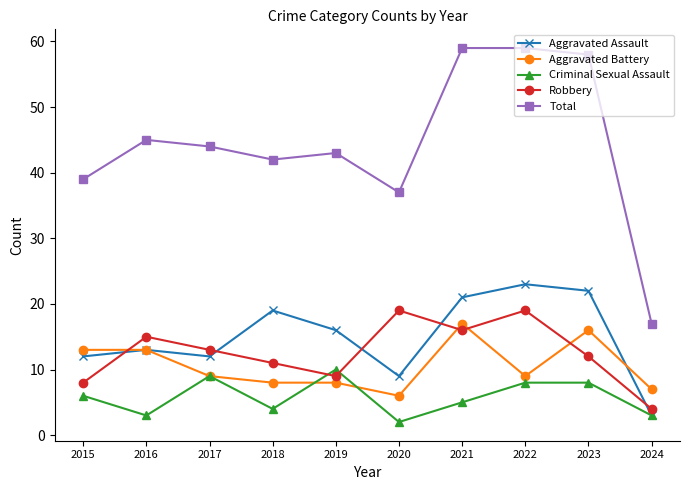

Reading left to right, transcribe all the data shown in this chart.

Aggravated Assault: 12	13	12	19	16	9	21	23	22	3
Aggravated Battery: 13	13	9	8	8	6	17	9	16	7
Criminal Sexual Assault: 6	3	9	4	10	2	5	8	8	3
Robbery: 8	15	13	11	9	19	16	19	12	4
Total: 39	45	44	42	43	37	59	59	58	17